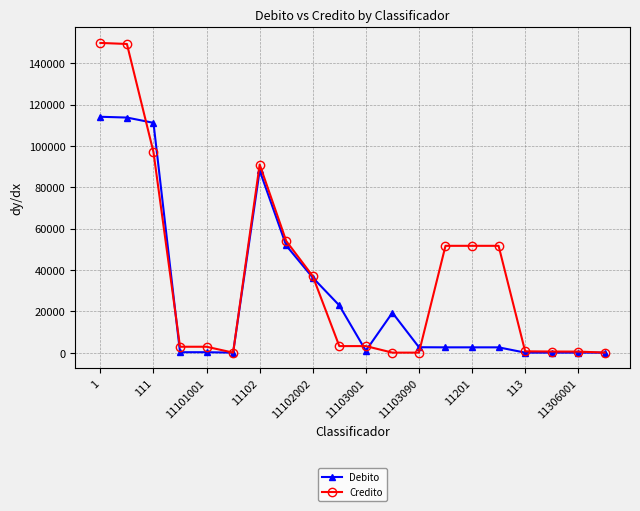

List the series in order of their peak value, lowest first.

Debito, Credito